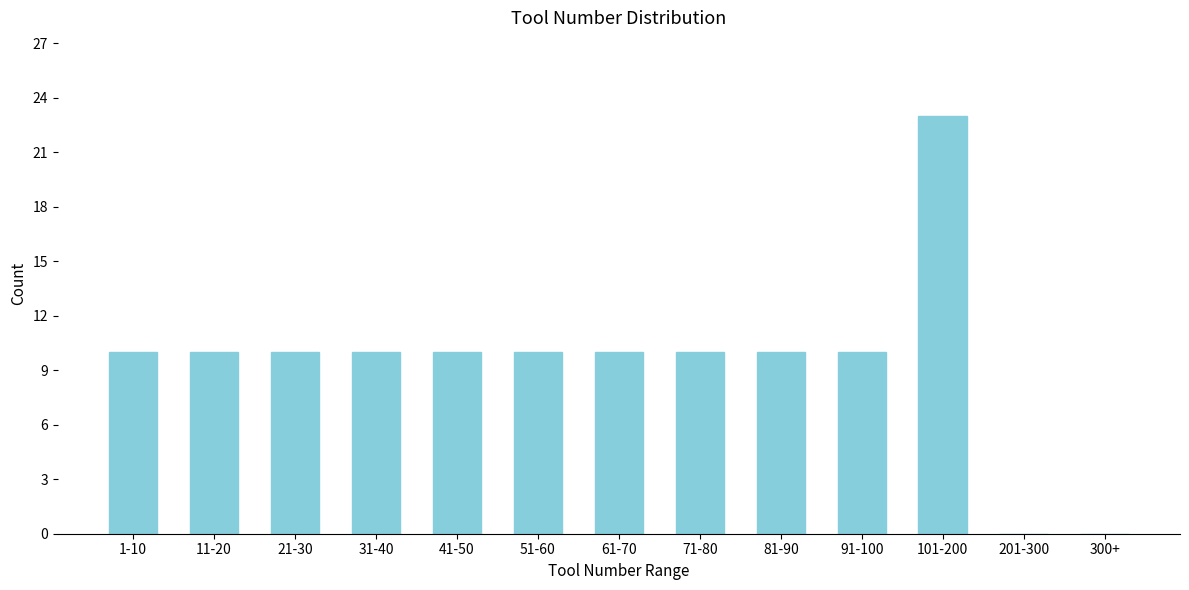

Reading left to right, extract all data points from this chart.

1-10=10	11-20=10	21-30=10	31-40=10	41-50=10	51-60=10	61-70=10	71-80=10	81-90=10	91-100=10	101-200=23	201-300=0	300+=0